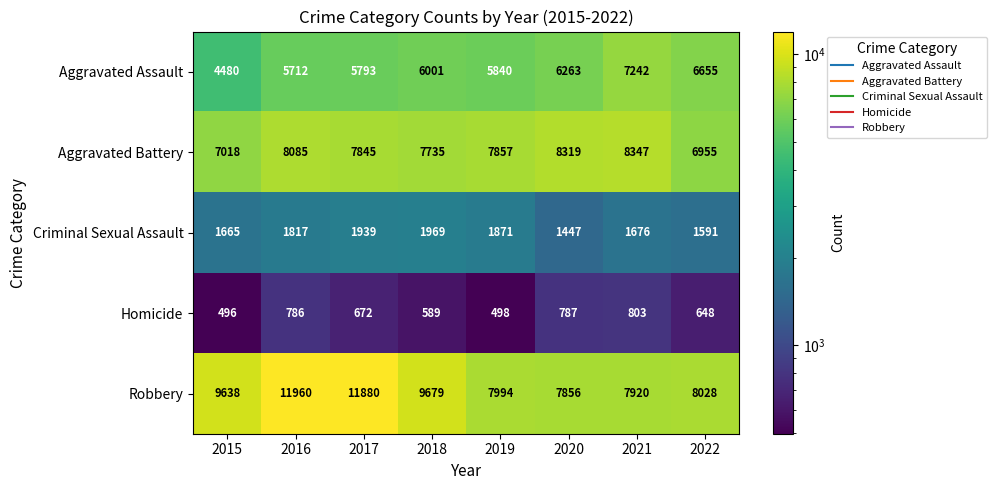

True or false: Criminal Sexual Assault has a value of 2428 at 2015.

False